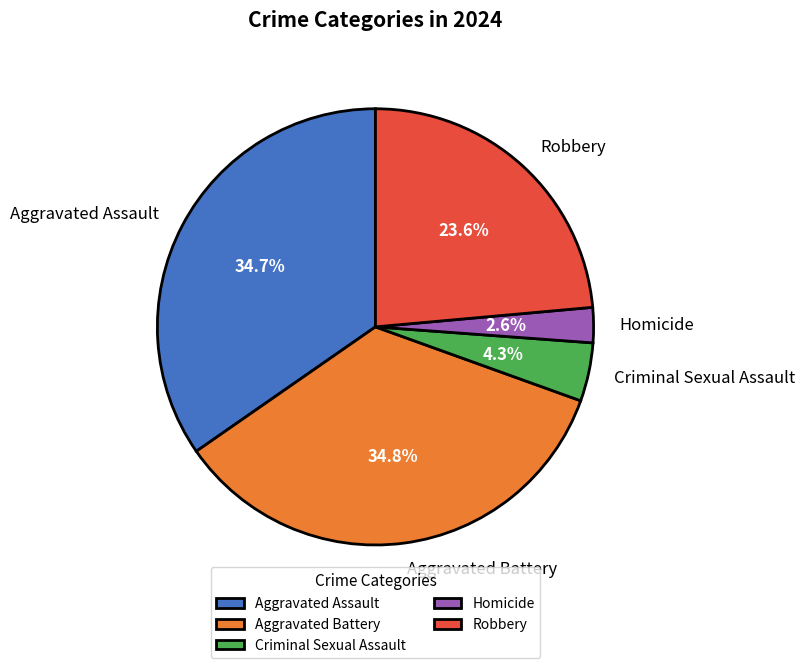

What is the ratio of the value at Criminal Sexual Assault to the value at Aggravated Battery?

0.1